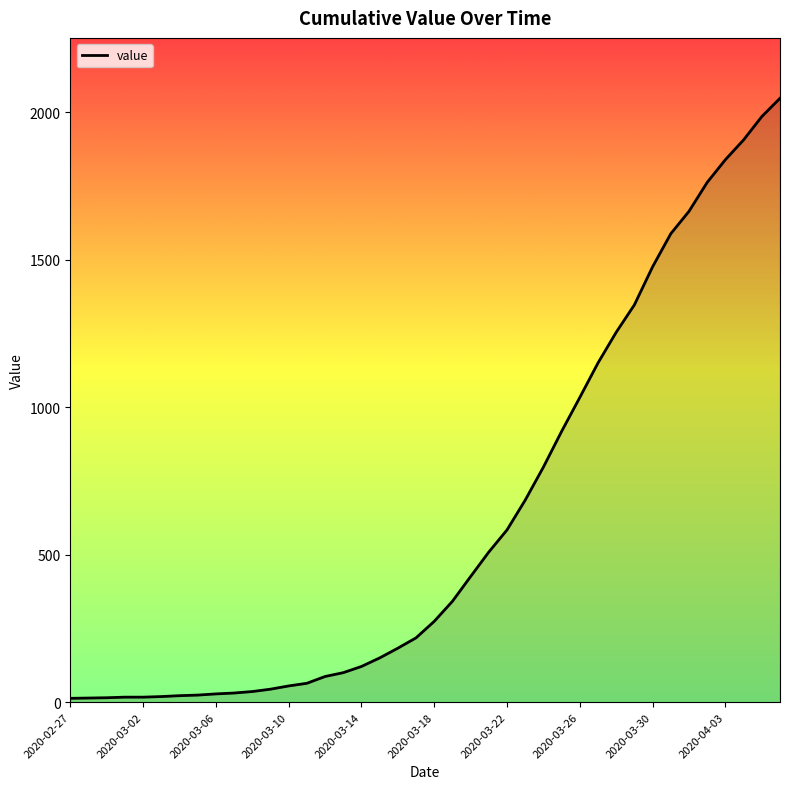

What is the smallest value displayed?

13